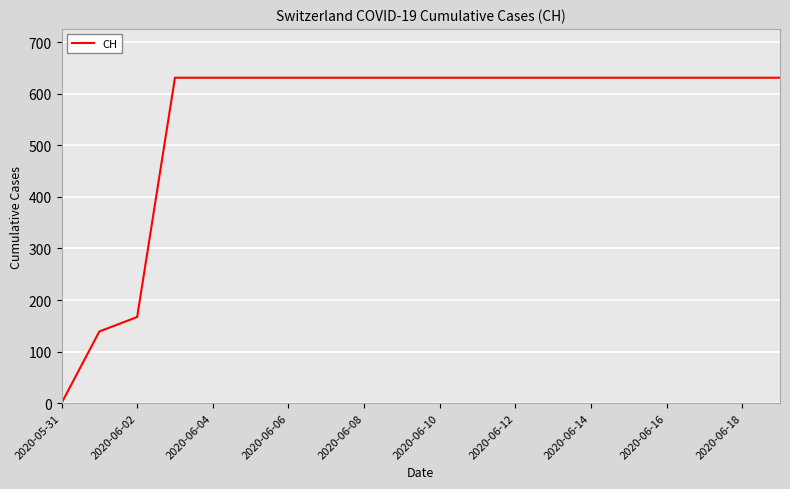

What is the maximum value shown in the chart?

631